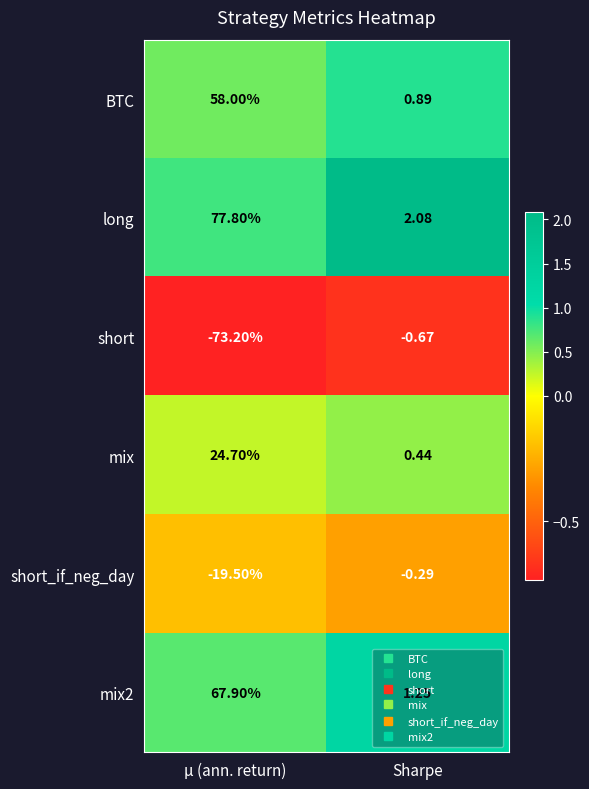

What is the spread (max minus min) of values at μ (ann. return)?

151.0